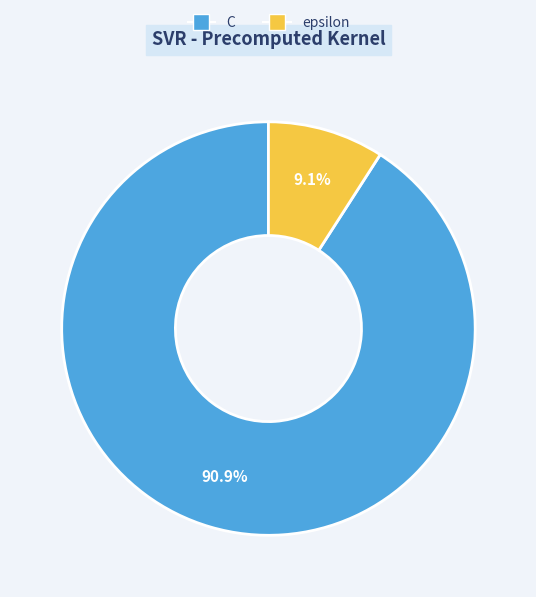

To the nearest percent, what is the difference between the C and epsilon slice percentages?

82%